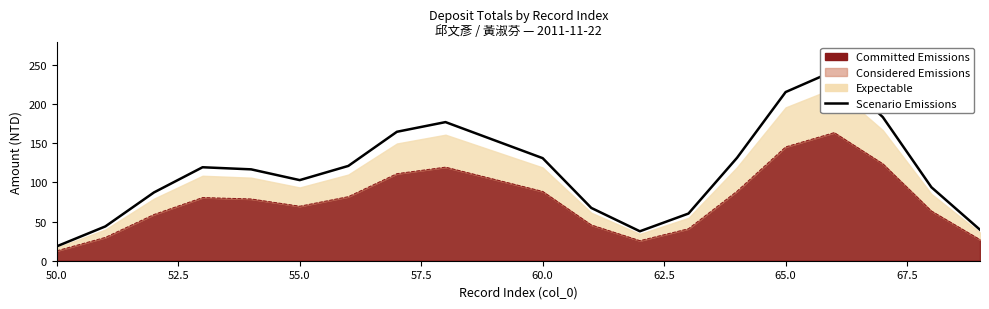

Which label corresponds to the smallest value in the chart?

50.0